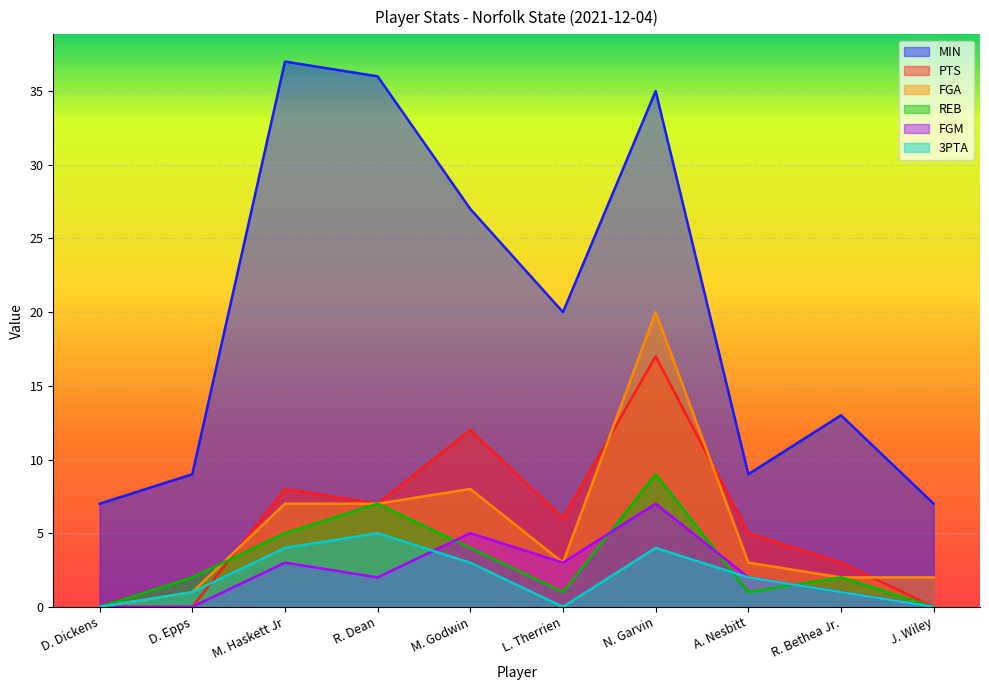

What is the maximum value for FGA?

20